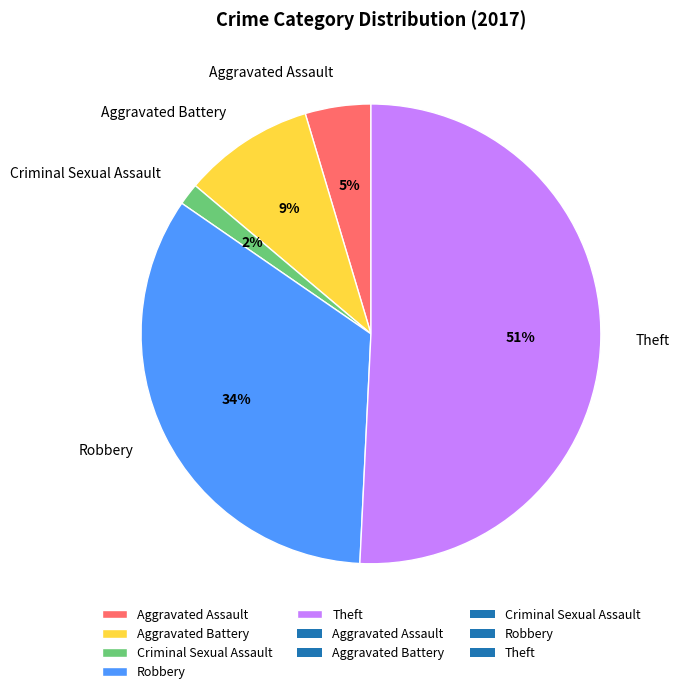

Rank the categories by value from lowest to highest.

Criminal Sexual Assault, Aggravated Assault, Aggravated Battery, Robbery, Theft